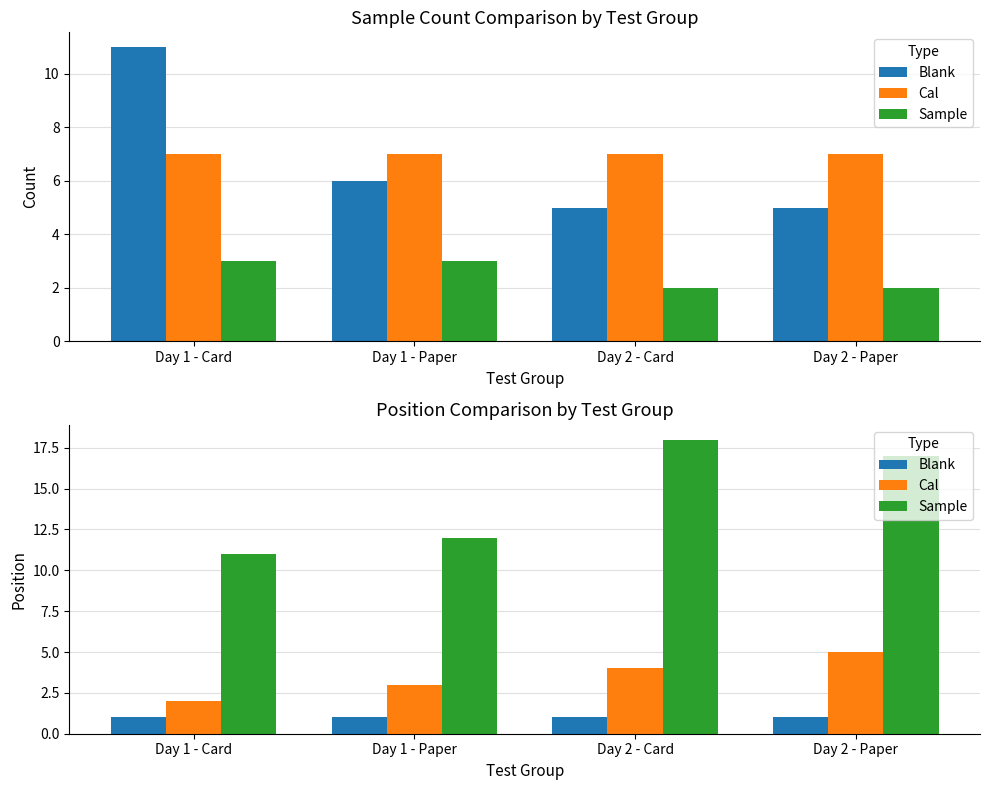

What is the label of the 4th bar from the left?

Day 2 - Paper